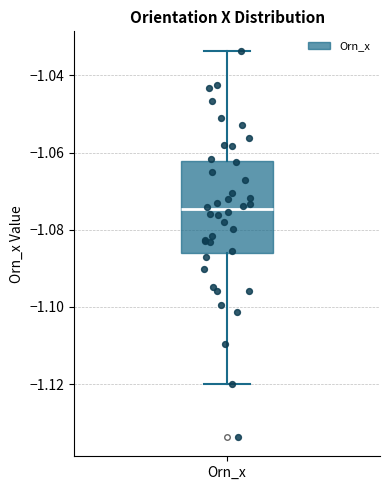

Where is the lower edge of the box for Orn_x on the y-axis? The values are not printed on the chart, so give them approximately, as read against the axis.

-1.086